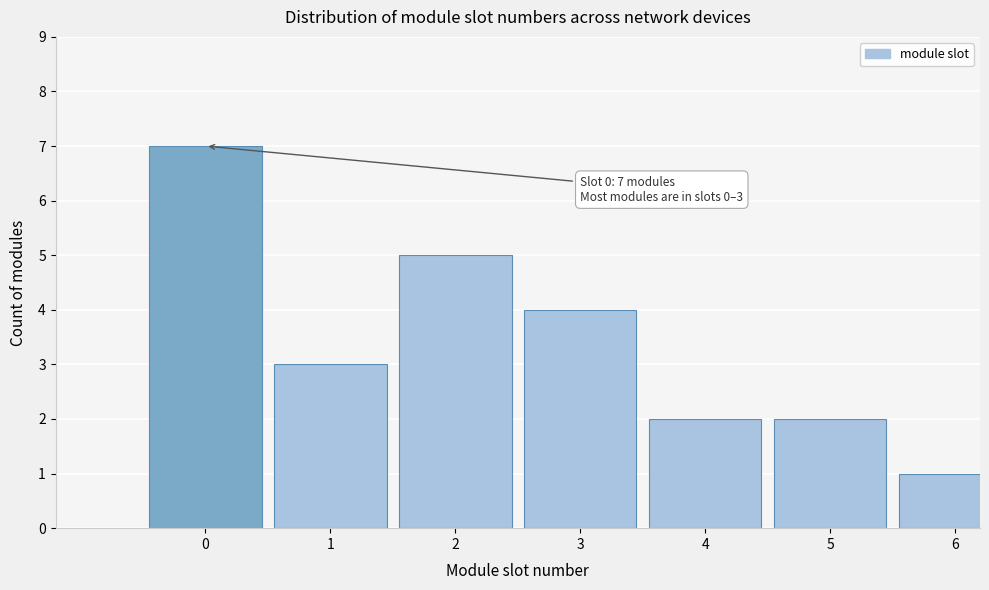

Reading right to left, list all the values displayed in this chart.

1	2	2	4	5	3	7